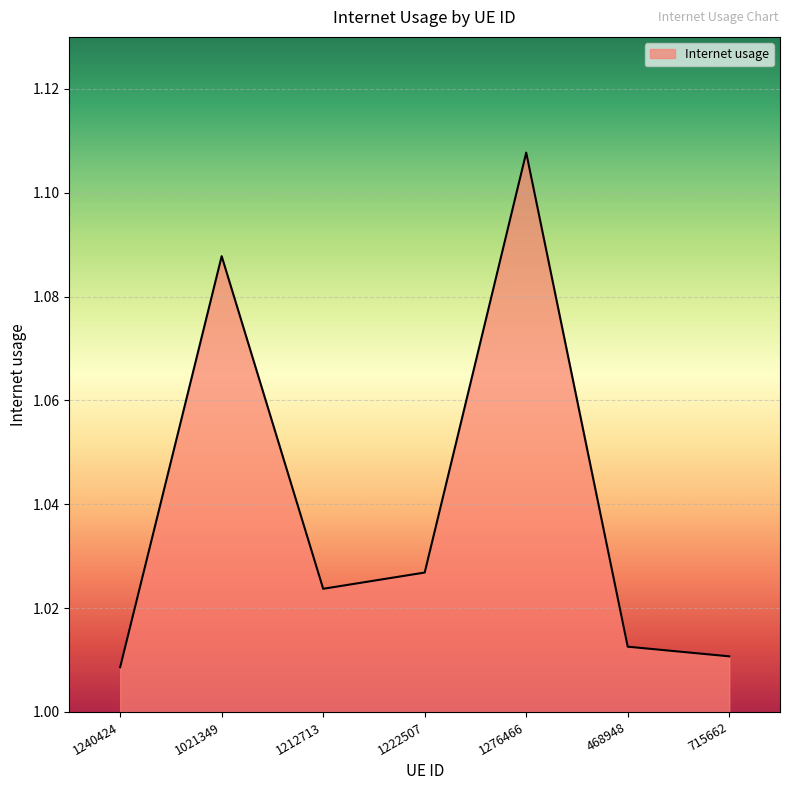

What is the sum of all values?

7.3